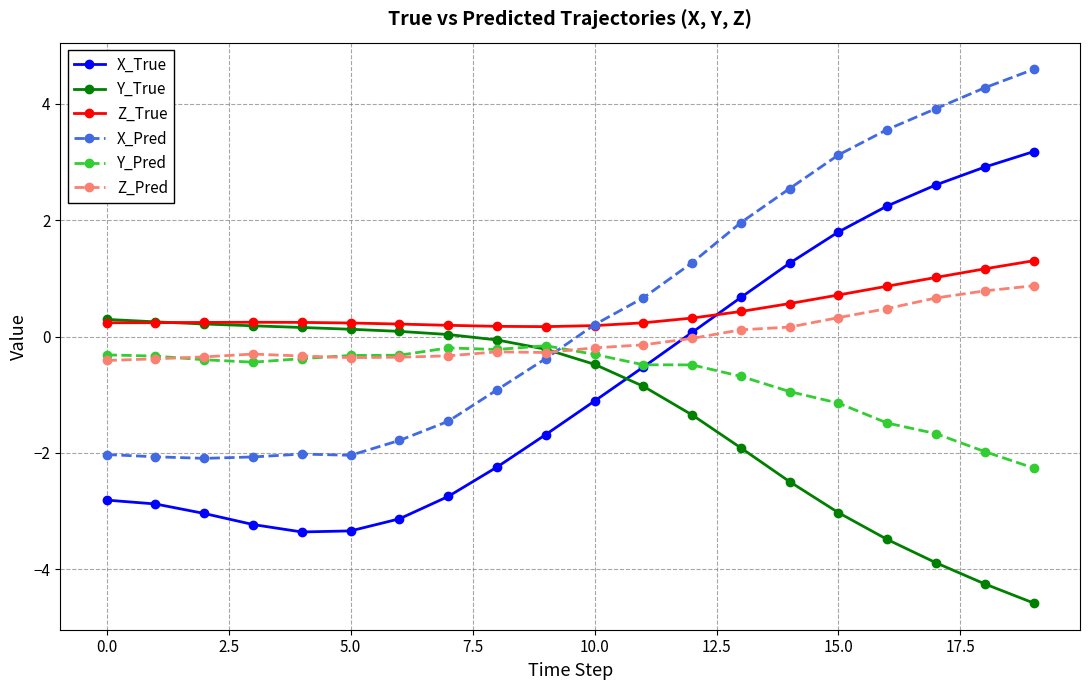

Which series has the largest range (max minus min)?

X_Pred